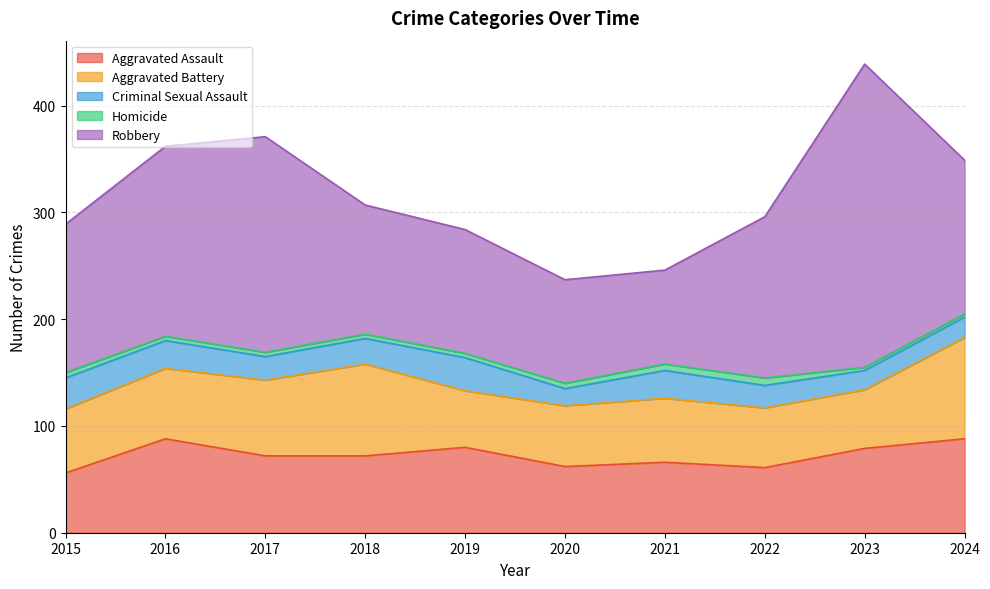

True or false: Aggravated Assault and Homicide cross at least once.

False